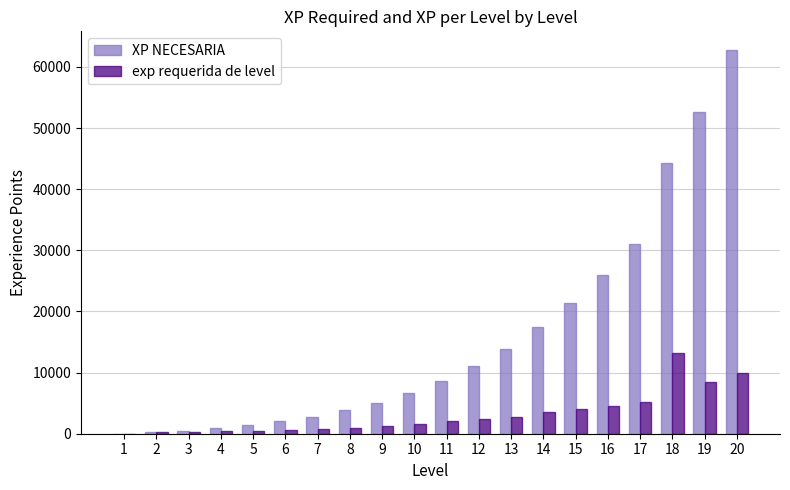

At which category is the sum across all series the highest?

20